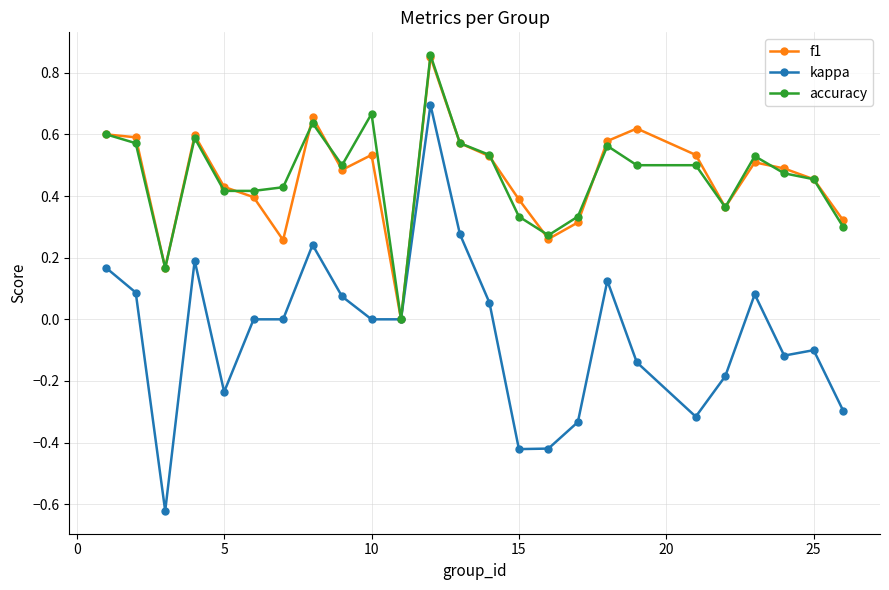

Does the chart display data point markers on the line(s)?

Yes